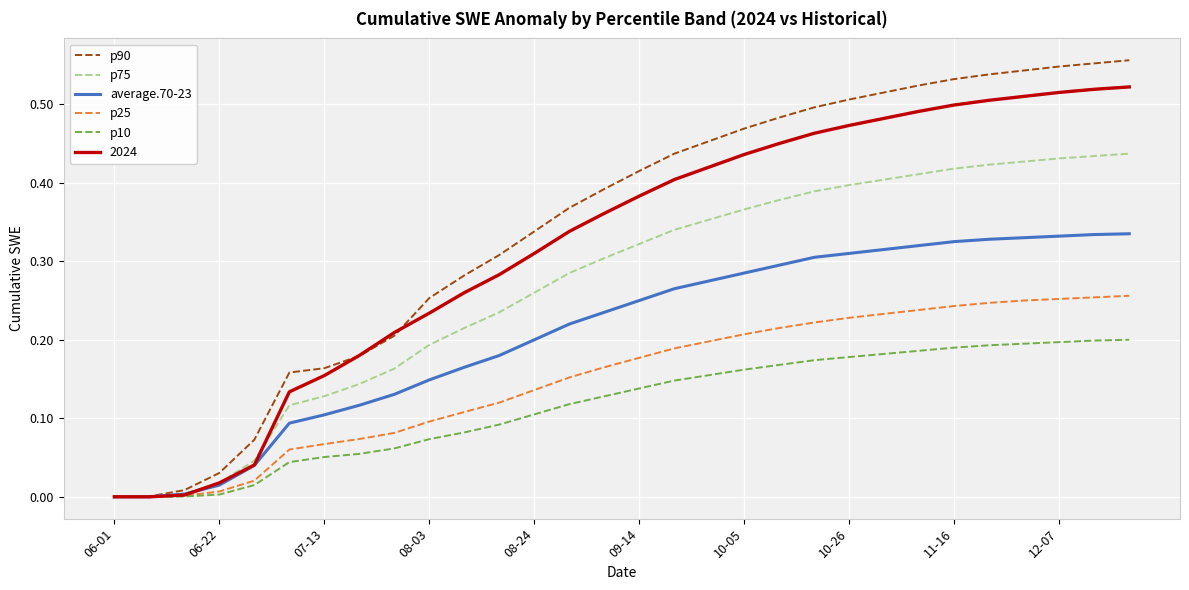

Which series has the largest range (max minus min)?

p90